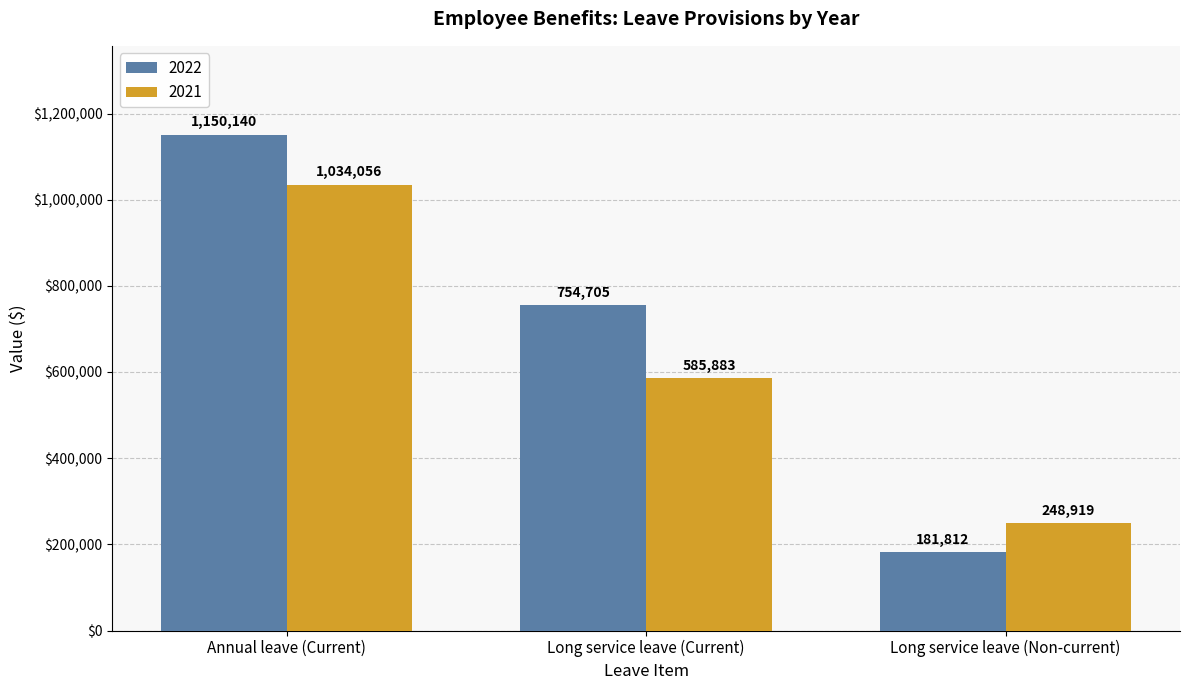

Reading left to right, extract all data points from this chart.

2022: 1150140	754705	181812
2021: 1034056	585883	248919